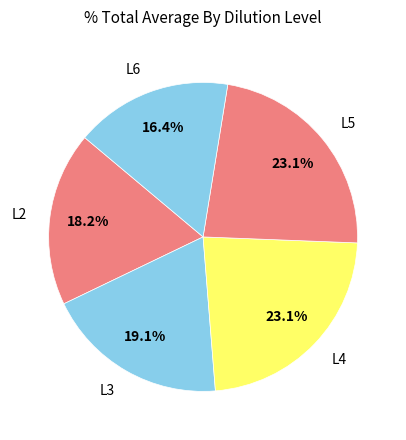

What portion of the pie excludes L3?

80.9%